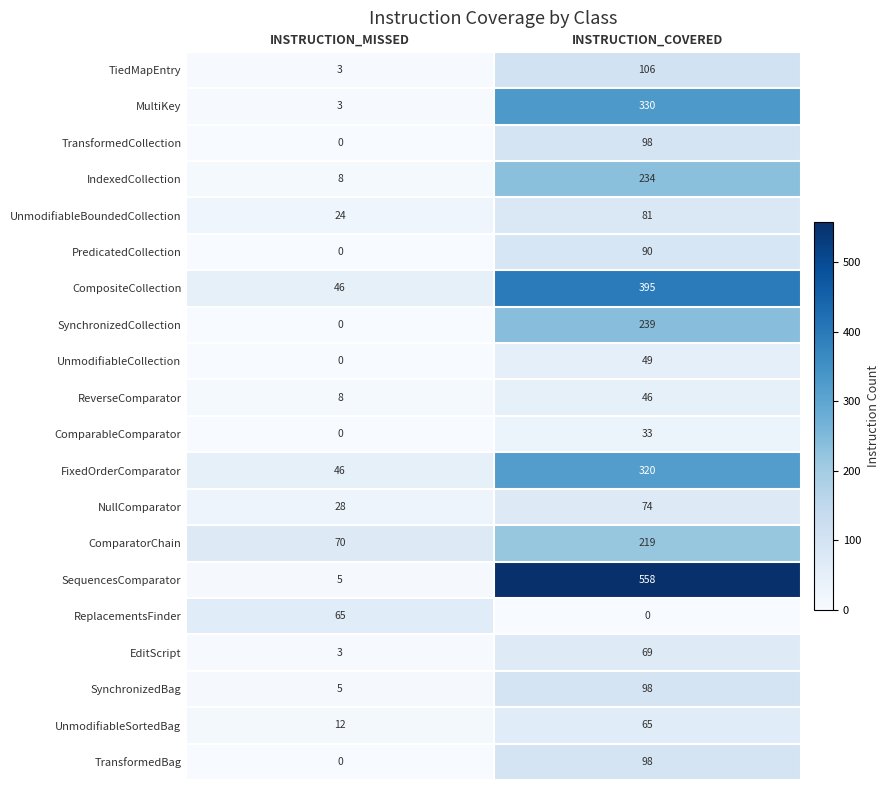

What is the difference between the highest and lowest values at INSTRUCTION_MISSED?

70